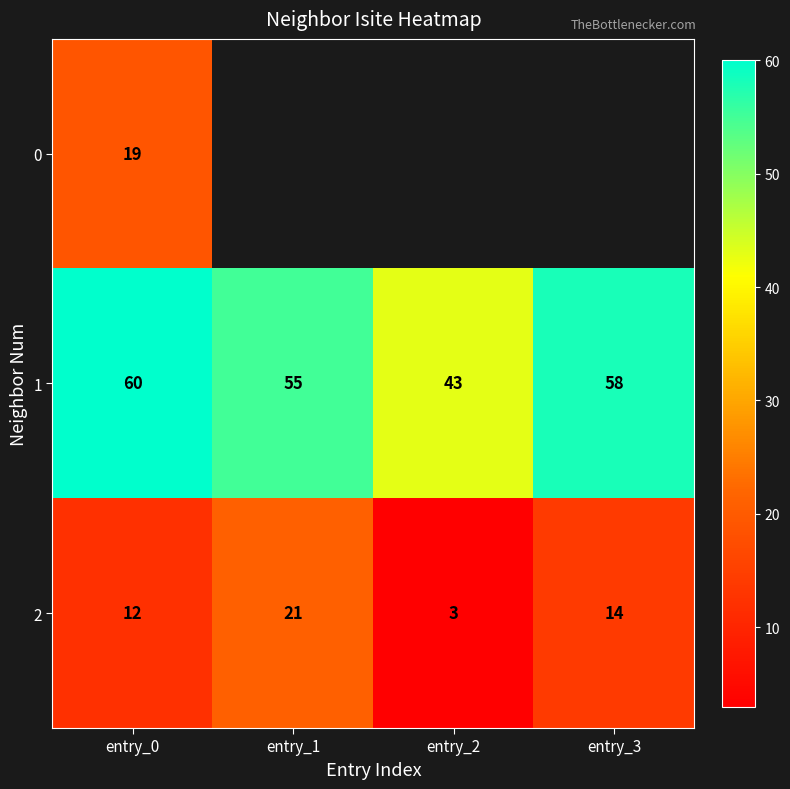

What is the approximate value of 1 at entry_1, to the nearest 5?

55